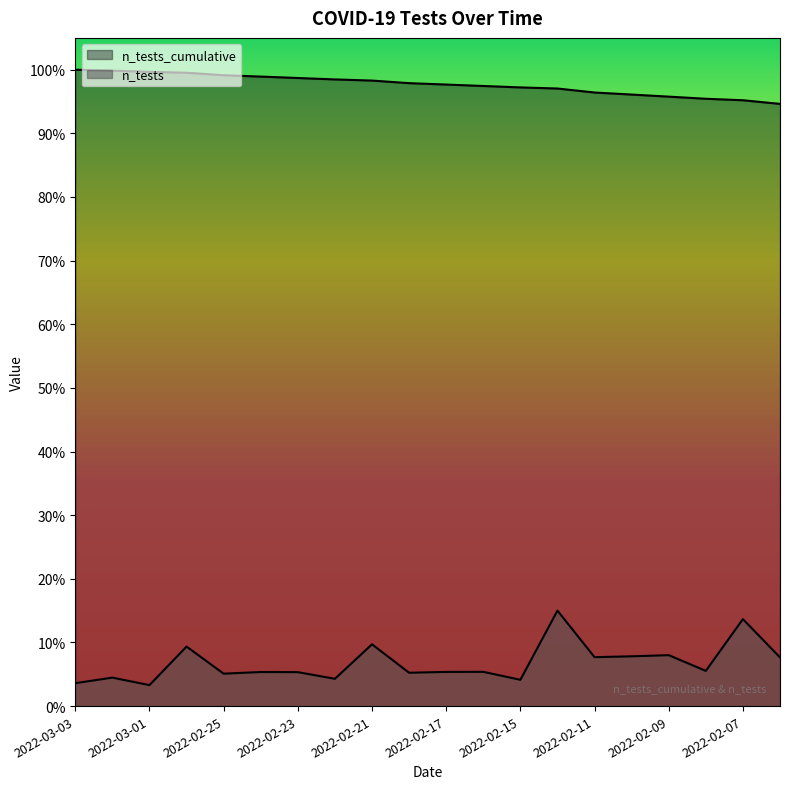

Where does the n_tests_cumulative series first go above 10677829?

2022-03-03